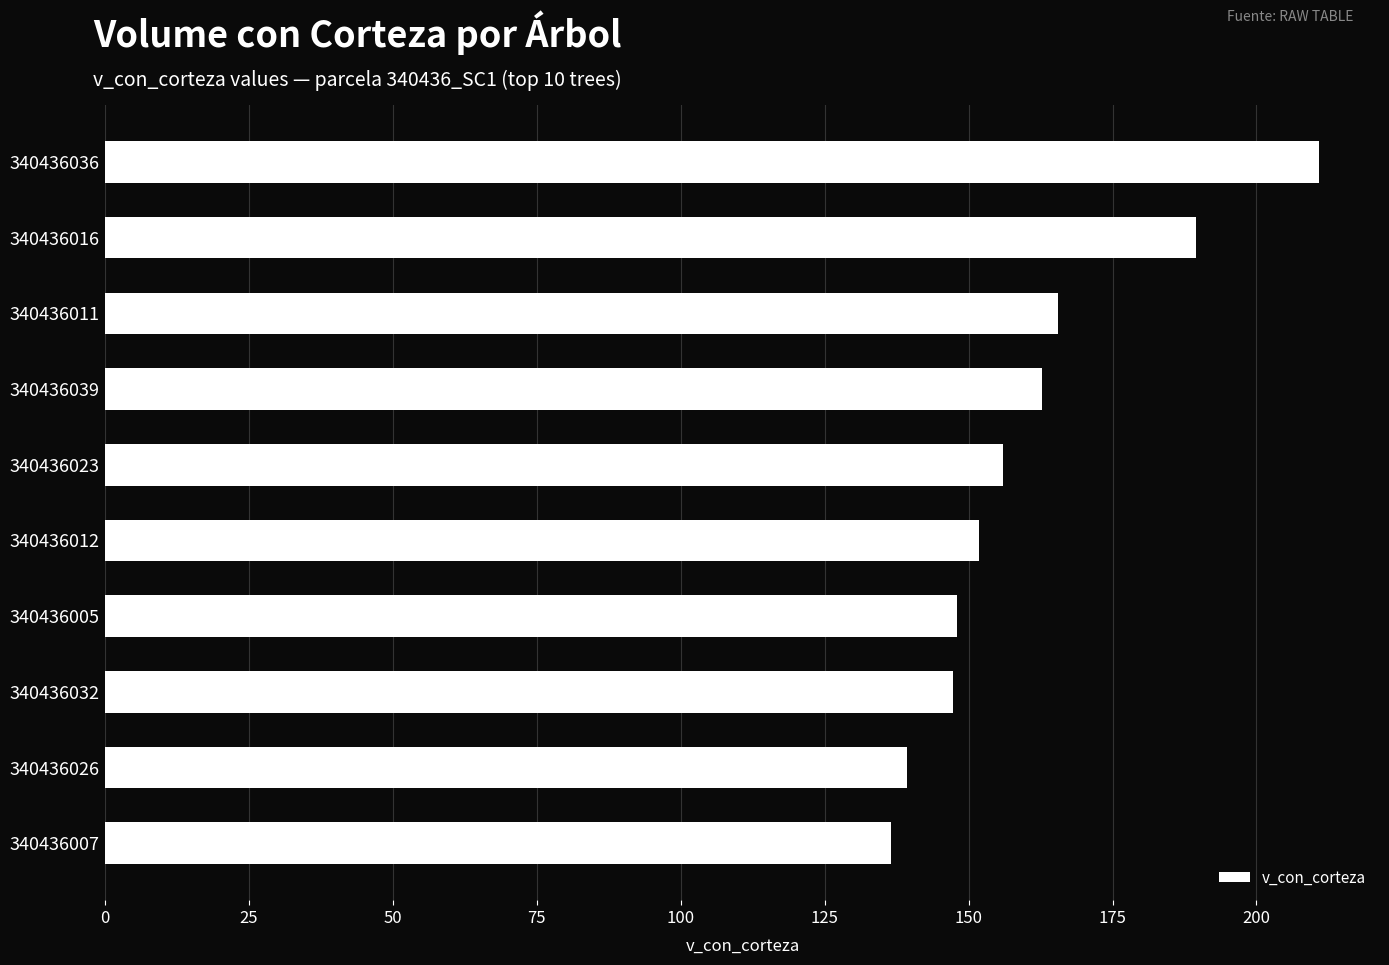

How many values are below 156?

5